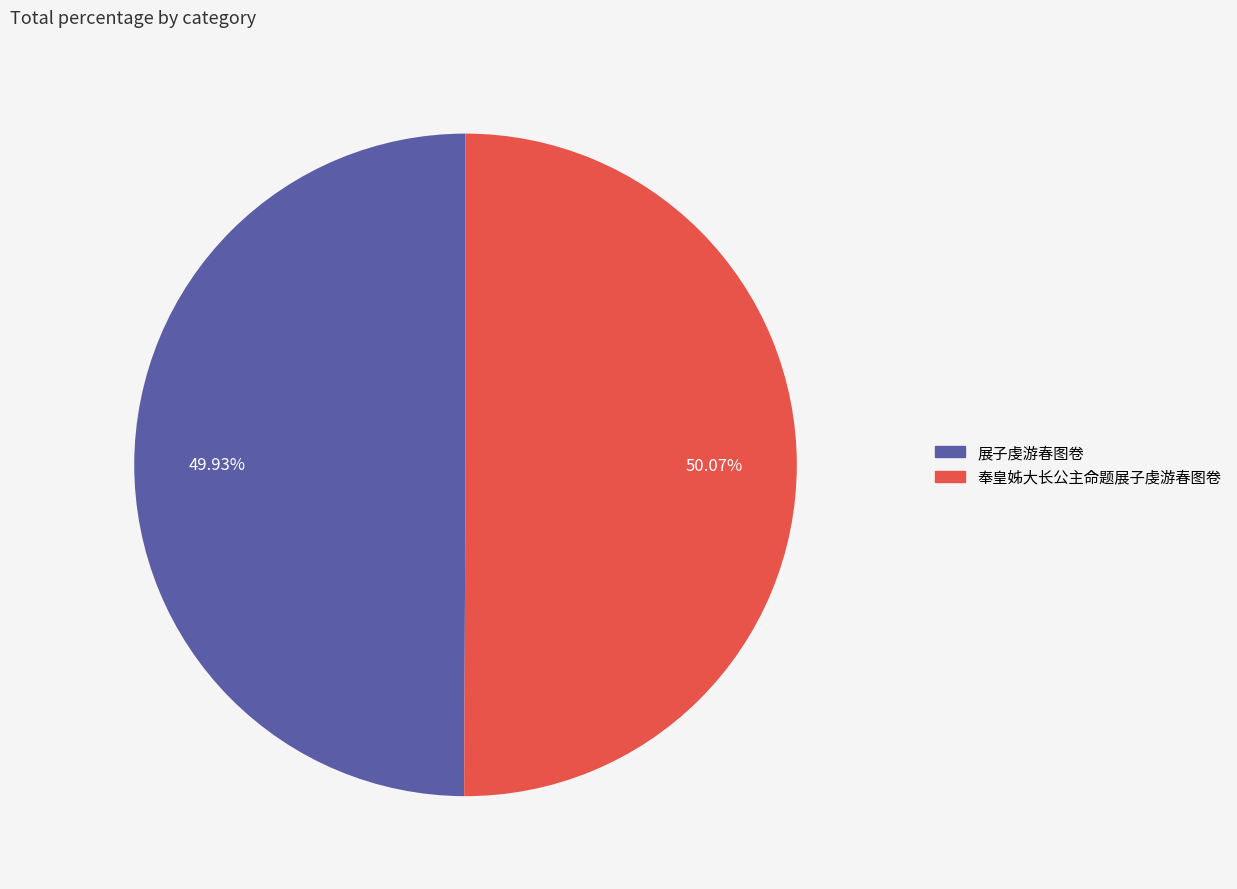

What is the total percentage of 奉皇姊大长公主命题展子虔游春图卷 and 展子虔游春图卷?

100.0%